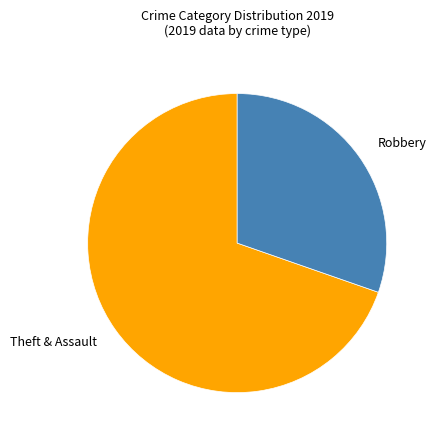

Do Robbery and Theft & Assault together represent more than half of the pie?

Yes